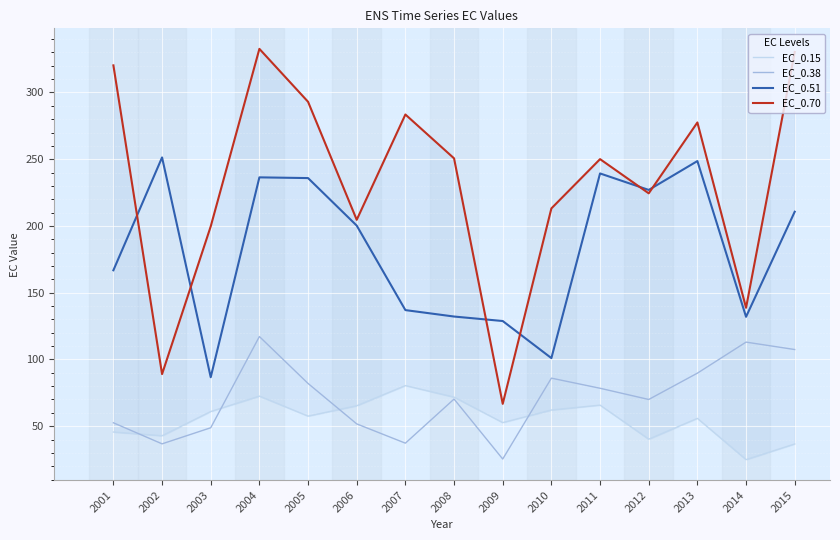

What is the average value of the EC_0.51 series?

182.2